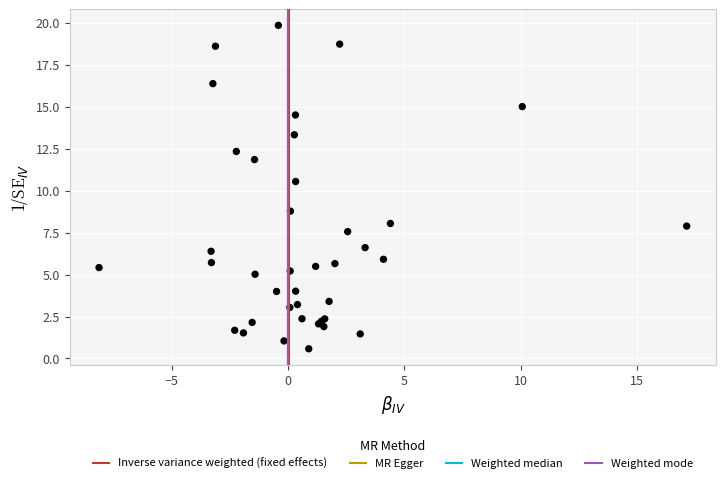

What Y value in the scatter plot is closest to 10?

10.5